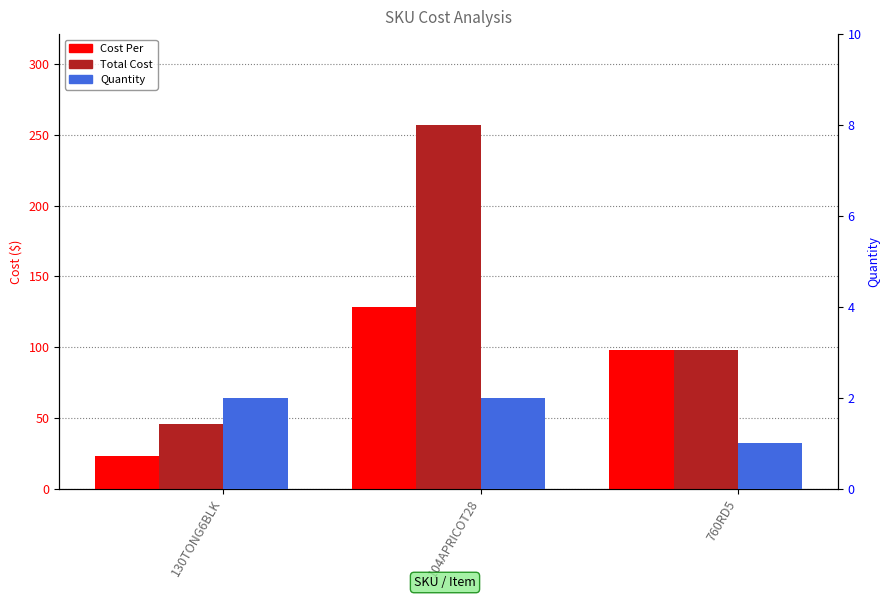

At which category is the sum across all series the highest?

104APRICOT28